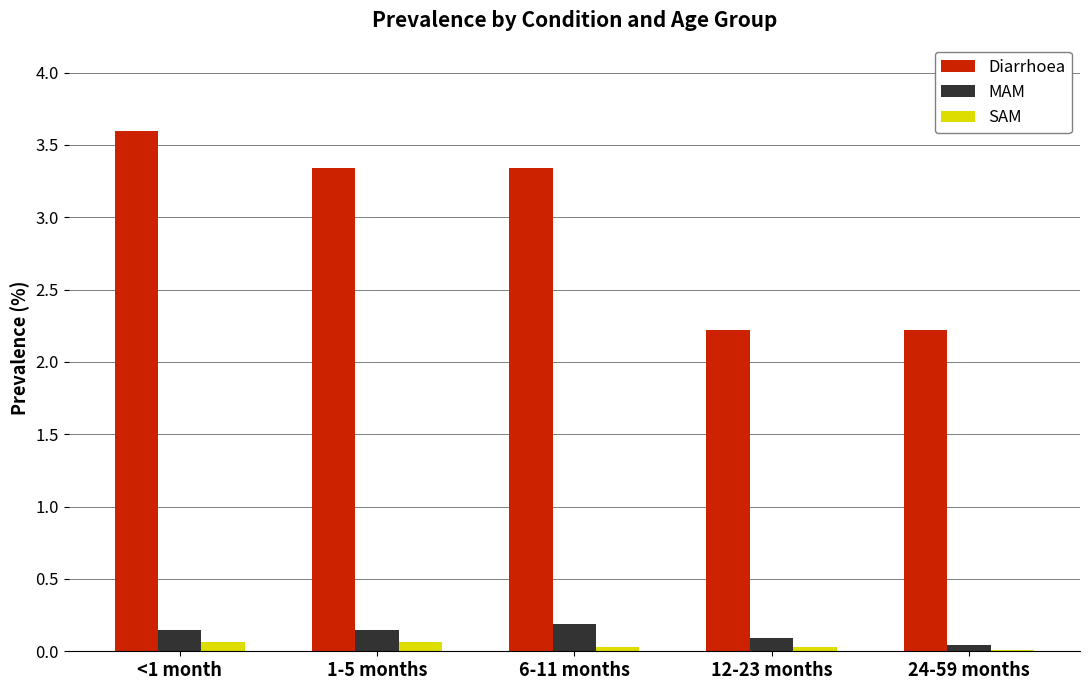

Which series changed the most between 6-11 months and 24-59 months?

Diarrhoea